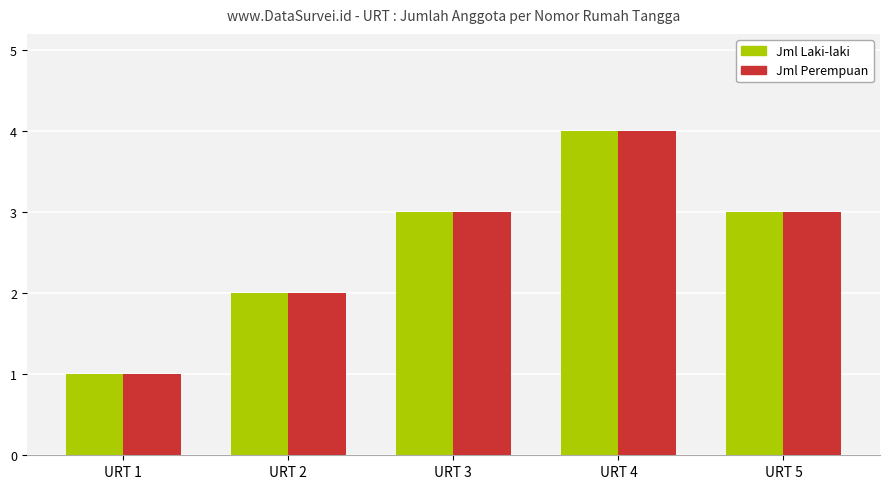

How many bars are there in total?

10